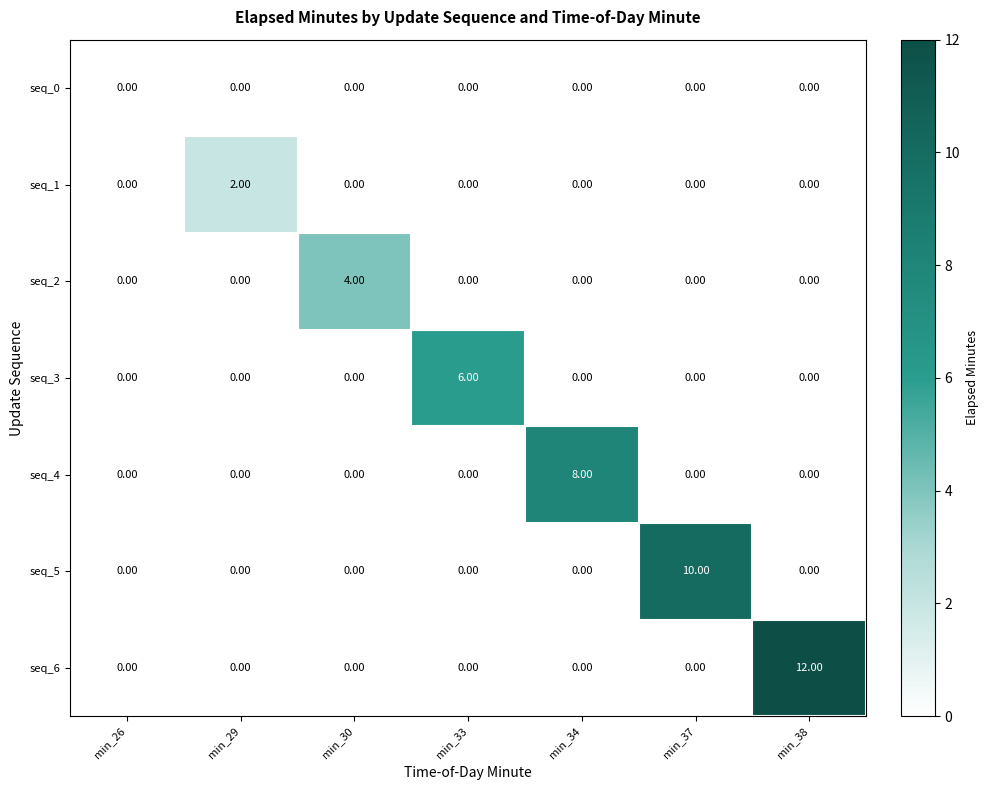

List the series in order of their overall mean, highest first.

seq_6, seq_5, seq_4, seq_3, seq_2, seq_1, seq_0